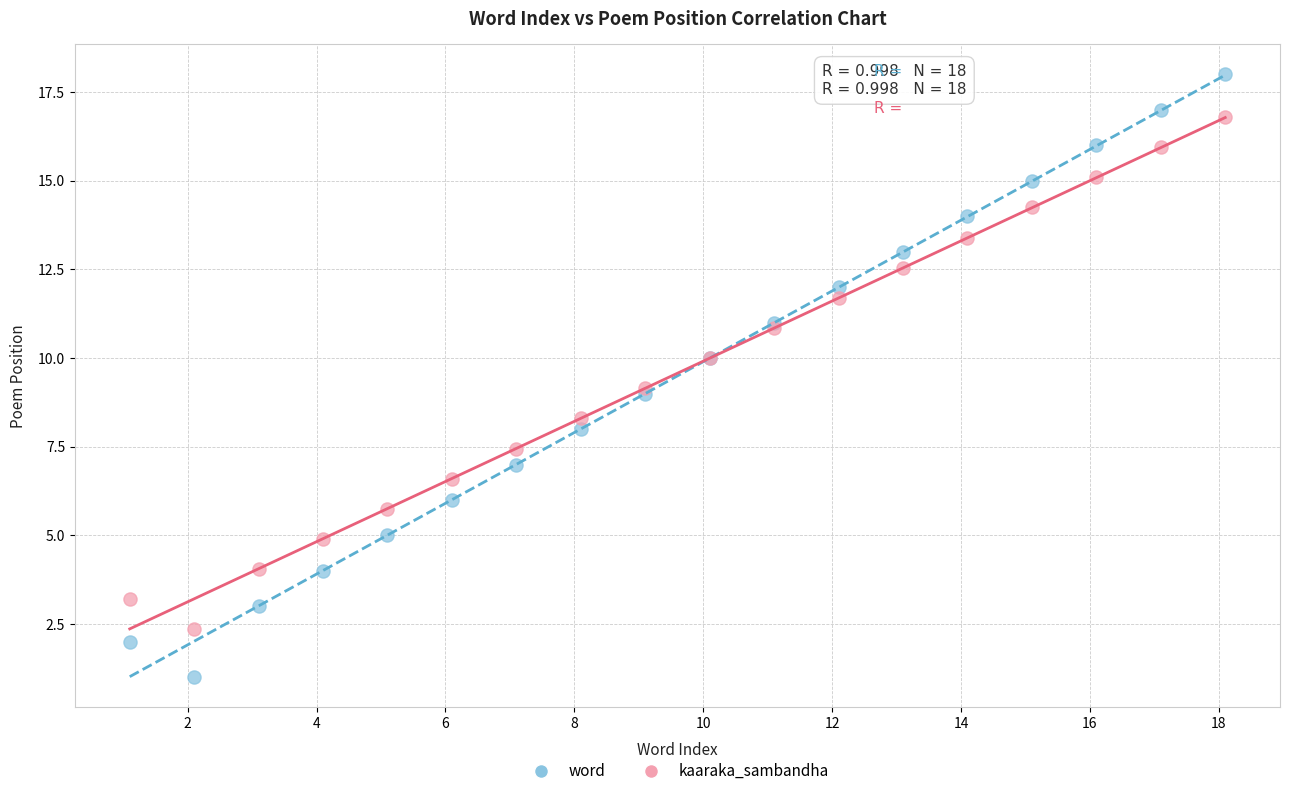

Which series has the largest Y range (max minus min)?

word